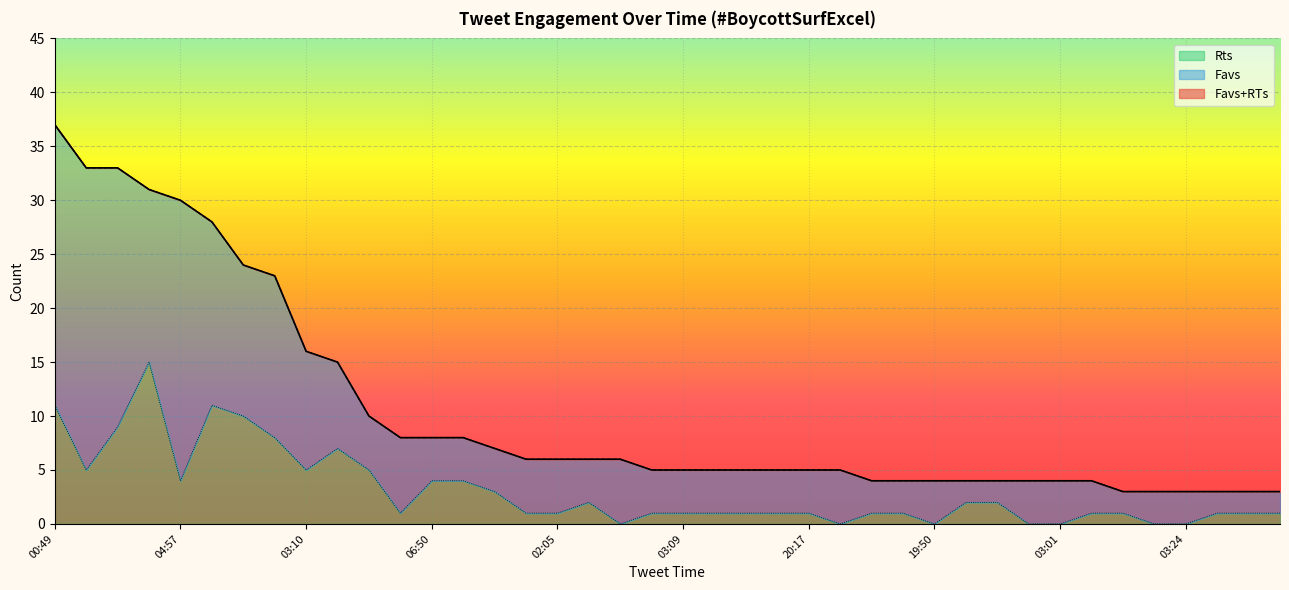

Which series has the widest spread of values?

Favs+RTs